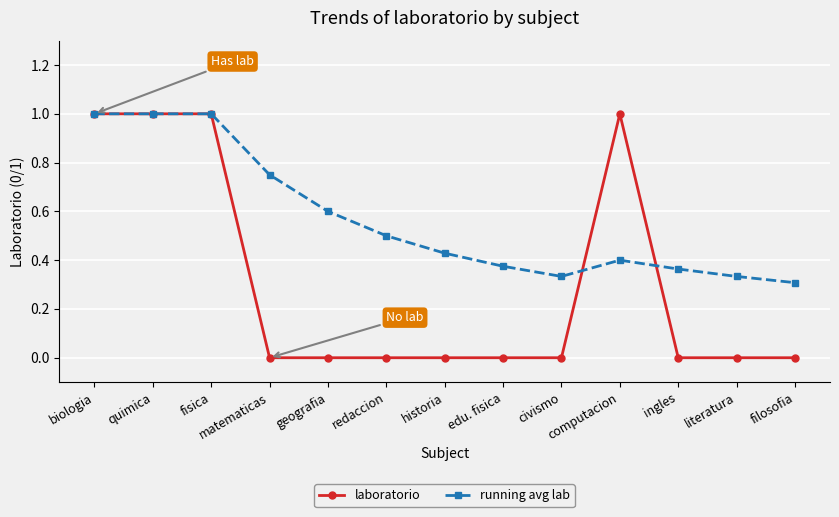

Is the value of laboratorio at matematicas greater than the value of running avg lab at computacion?

No